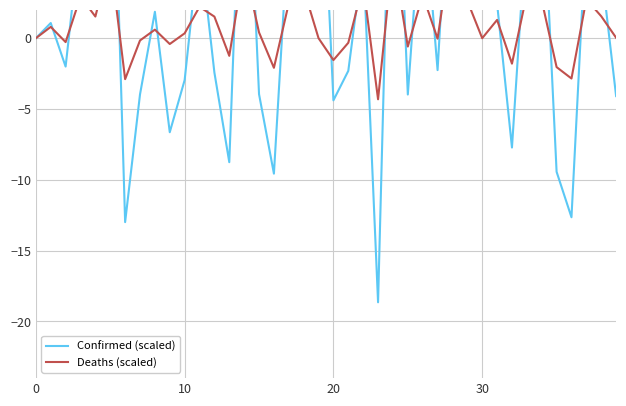

Reading left to right, list all the values displayed in this chart.

Confirmed (scaled): -0.0	1.1	-2.0	7.5	4.3	22.0	-13.0	-4.0	1.9	-6.6	-3.0	6.9	-2.4	-8.8	19.6	-3.9	-9.6	8.2	10.5	18.1	-4.4	-2.3	5.8	-18.6	21.7	-4.0	10.7	-2.3	16.0	5.6	19.0	2.5	-7.7	8.5	12.6	-9.4	-12.6	7.9	5.0	-4.1
Deaths (scaled): -0.0	0.8	-0.3	2.9	1.5	5.7	-2.9	-0.2	0.6	-0.4	0.3	2.2	1.5	-1.2	5.2	0.4	-2.1	2.5	3.5	-0.0	-1.5	-0.3	3.8	-4.3	6.0	-0.6	3.0	-0.0	7.0	2.6	-0.0	1.3	-1.8	3.1	2.7	-2.0	-2.8	2.7	1.6	0.0